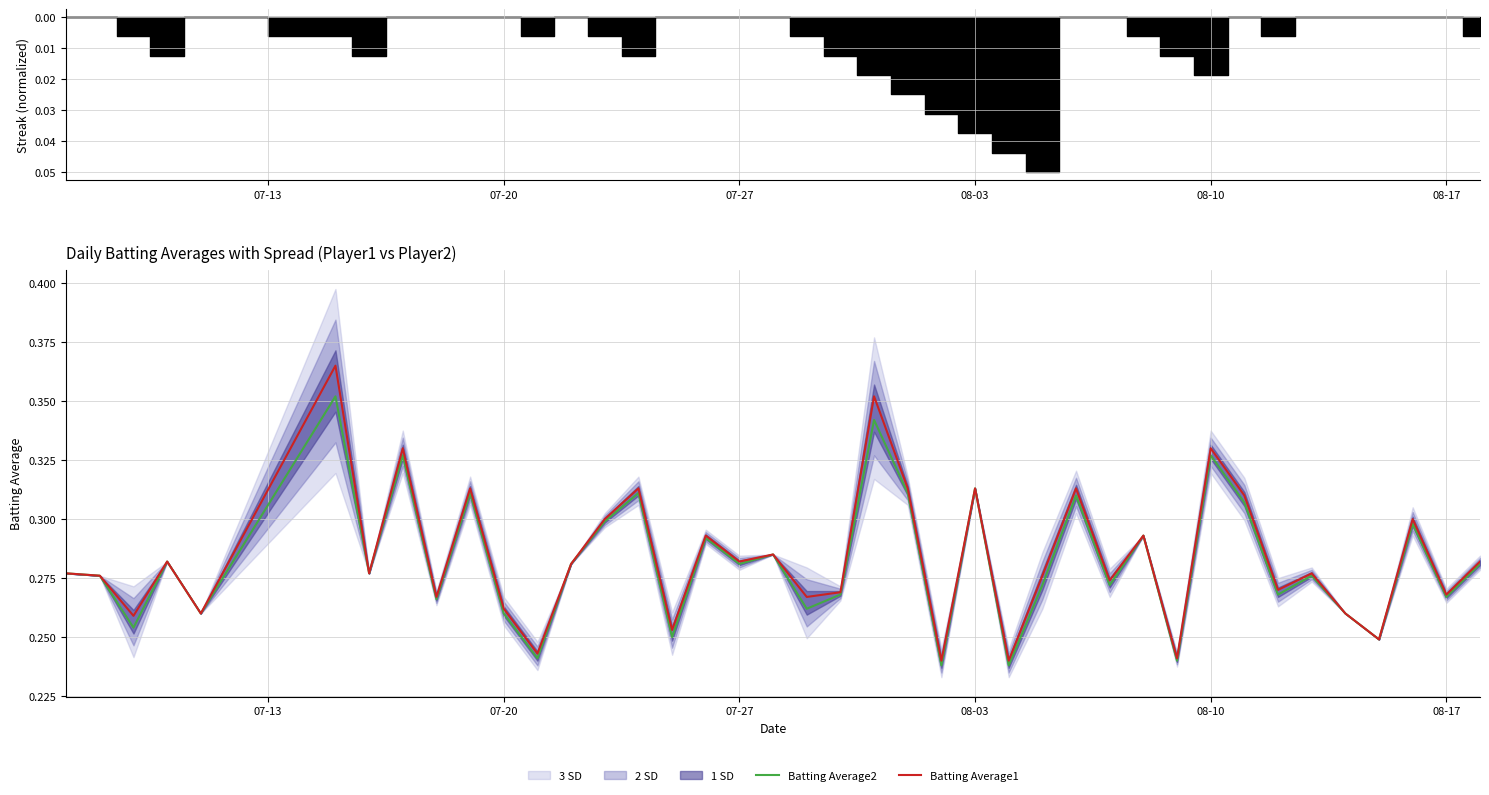

Is the value of Batting Average1 at 14 greater than the value of Batting Average2 at 26?

Yes